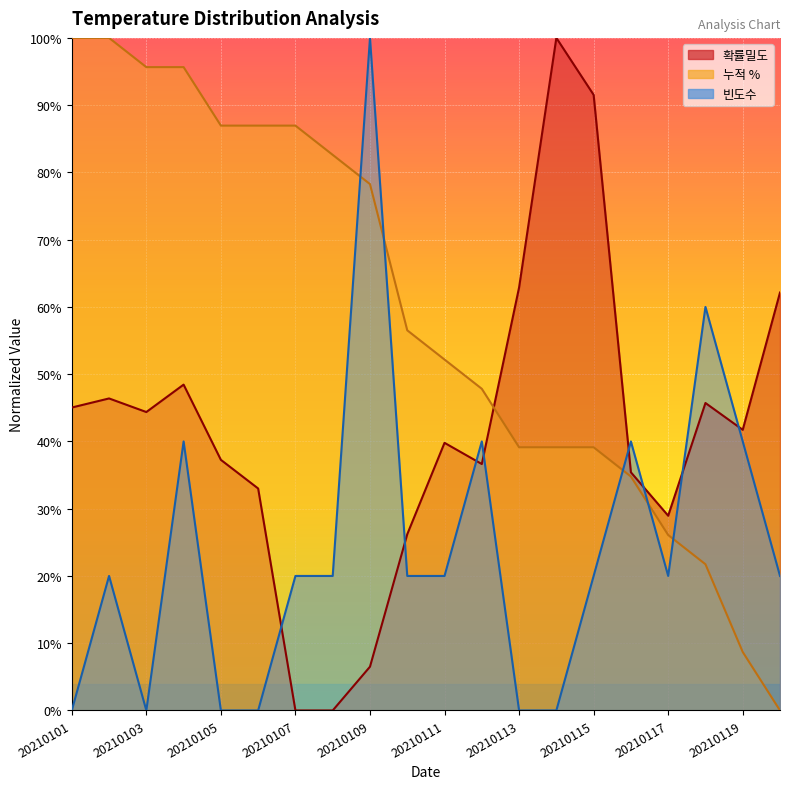

Reading left to right, list all the values displayed in this chart.

확률밀도: 20210101=0.5	20210102=0.5	20210103=0.4	20210104=0.5	20210105=0.4	20210106=0.3	20210107=0.0	20210108=0.0	20210109=0.1	20210110=0.3	20210111=0.4	20210112=0.4	20210113=0.6	20210114=1.0	20210115=0.9	20210116=0.4	20210117=0.3	20210118=0.5	20210119=0.4	20210120=0.6
누적 %: 20210101=1.0	20210102=1.0	20210103=1.0	20210104=1.0	20210105=0.9	20210106=0.9	20210107=0.9	20210108=0.8	20210109=0.8	20210110=0.6	20210111=0.5	20210112=0.5	20210113=0.4	20210114=0.4	20210115=0.4	20210116=0.3	20210117=0.3	20210118=0.2	20210119=0.1	20210120=0.0
빈도수: 20210101=0.0	20210102=0.2	20210103=0.0	20210104=0.4	20210105=0.0	20210106=0.0	20210107=0.2	20210108=0.2	20210109=1.0	20210110=0.2	20210111=0.2	20210112=0.4	20210113=0.0	20210114=0.0	20210115=0.2	20210116=0.4	20210117=0.2	20210118=0.6	20210119=0.4	20210120=0.2